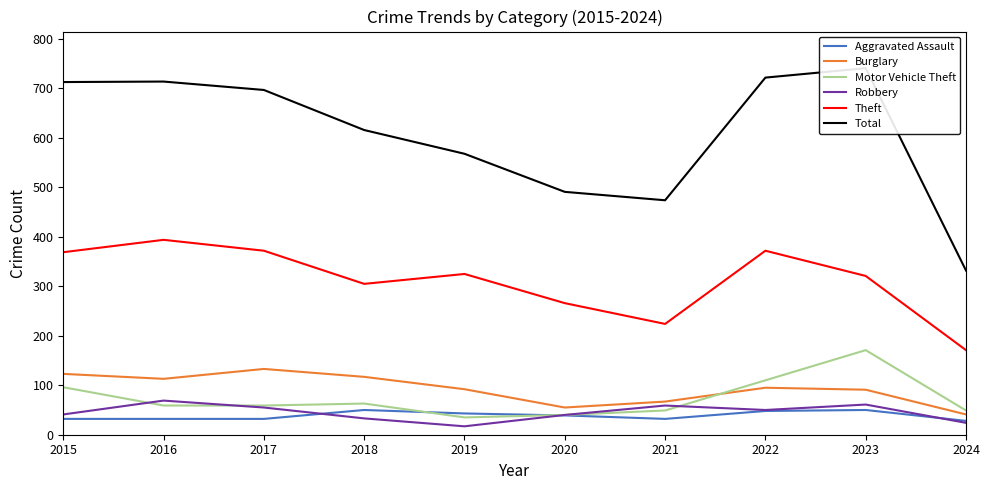

What is the difference between the highest and lowest values at 2023?

691